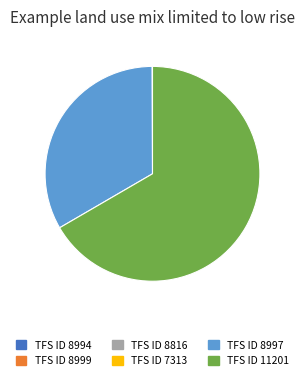

Which category has the biggest portion of the pie?

TFS ID 11201